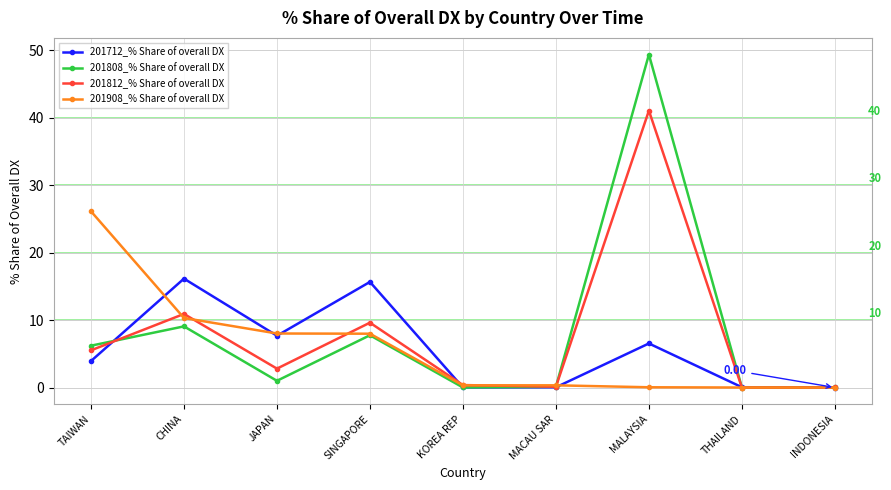

Rank the series by their maximum value, from lowest to highest.

201712_% Share of overall DX, 201908_% Share of overall DX, 201812_% Share of overall DX, 201808_% Share of overall DX